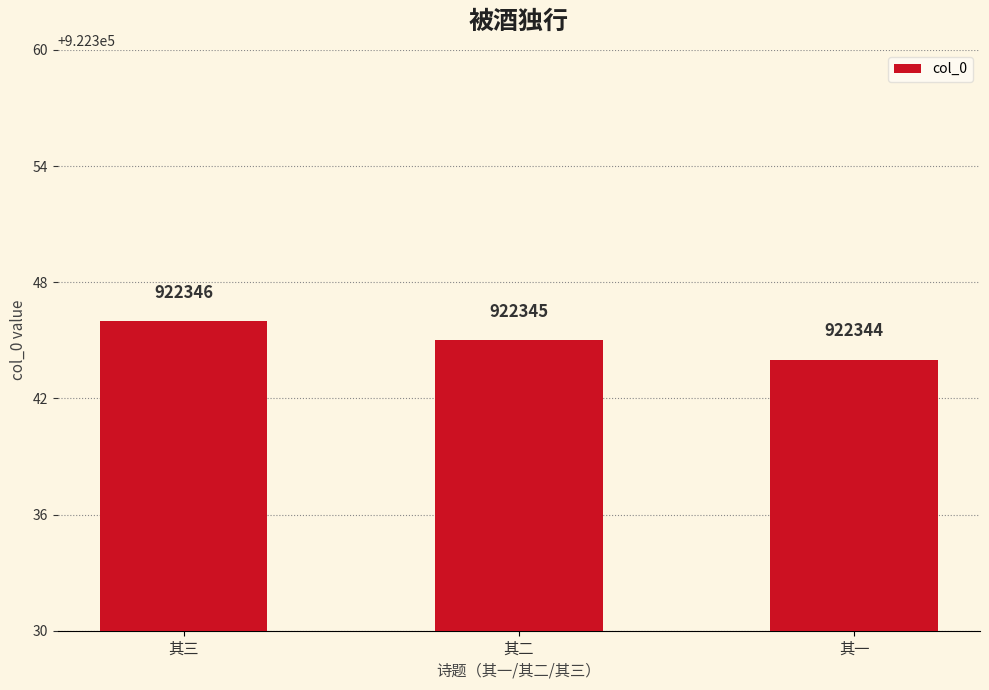

What is the maximum value shown in the chart?

922346